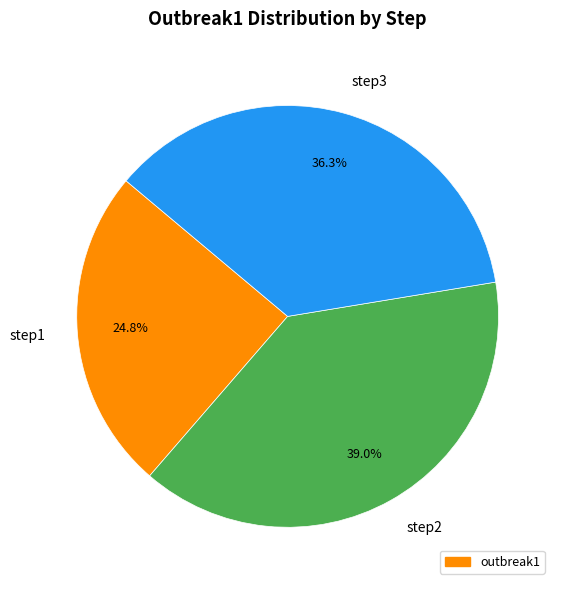

Is there any slice that represents more than half of the pie?

No